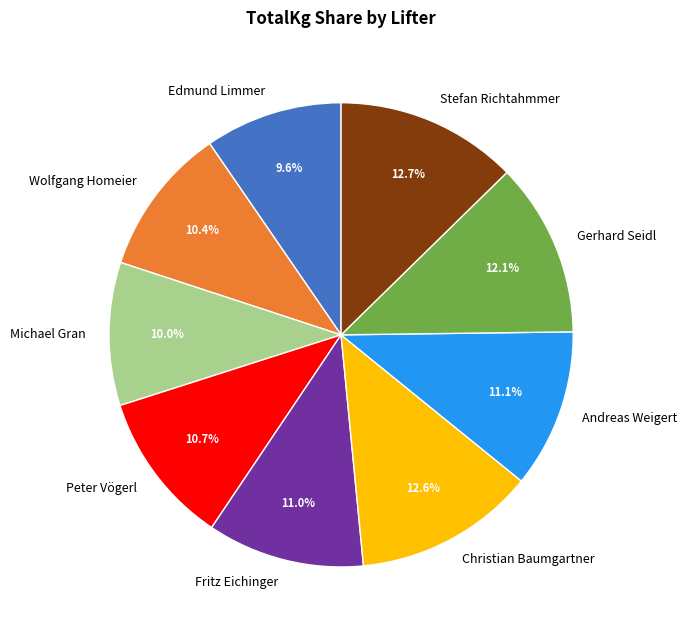

To the nearest percent, what is the difference between the largest and smallest slice percentages?

3%